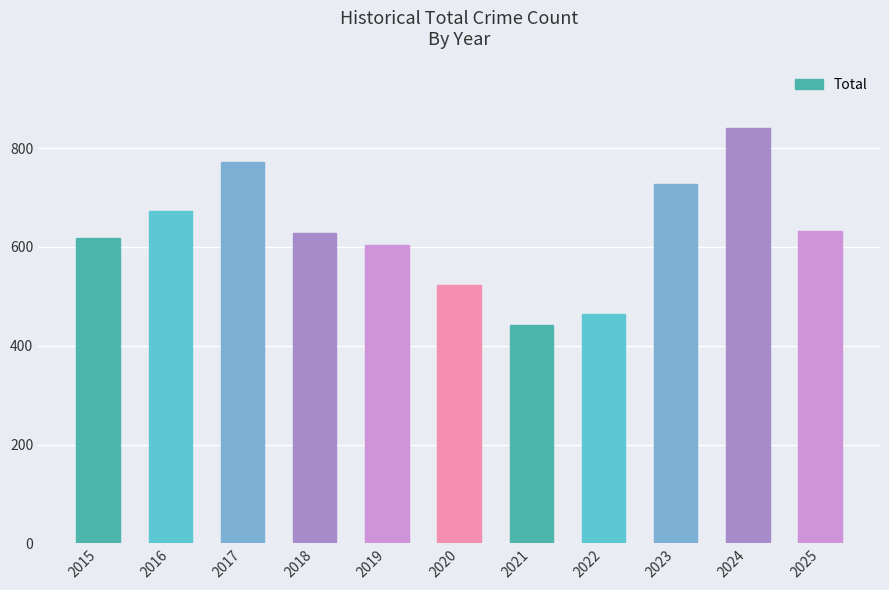

Which category has the lowest value across all series?

2021